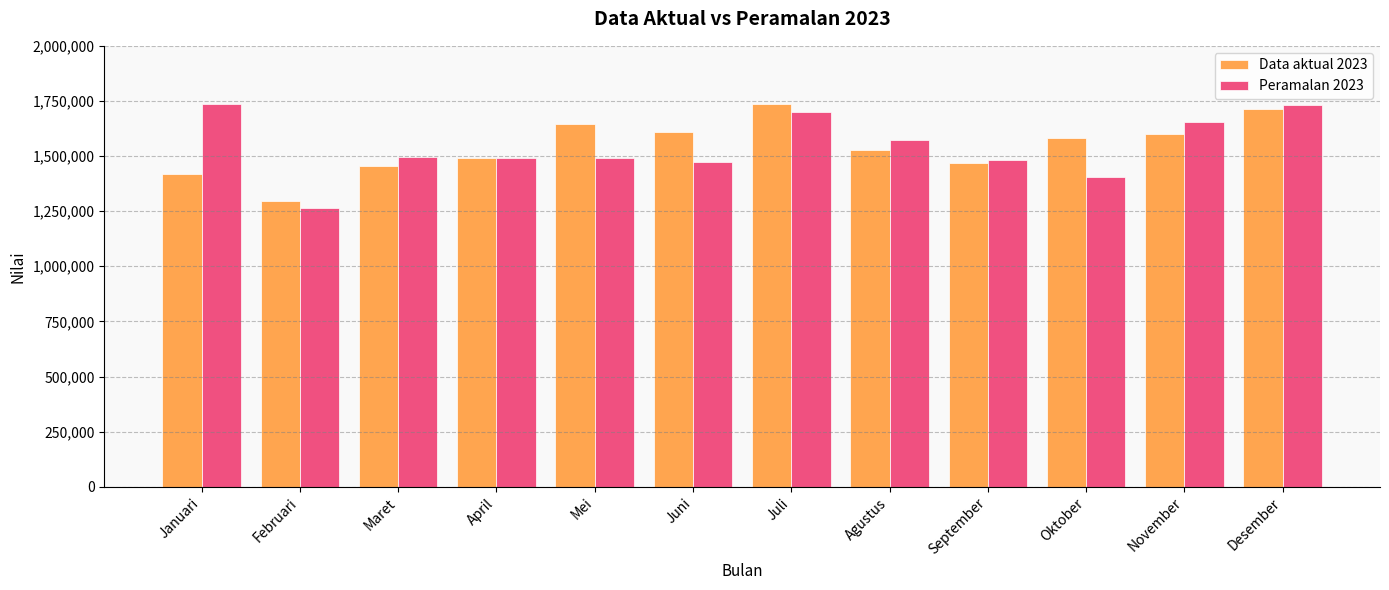

What is the difference between the maximum and minimum values in the Data aktual 2023 series?

442457.0